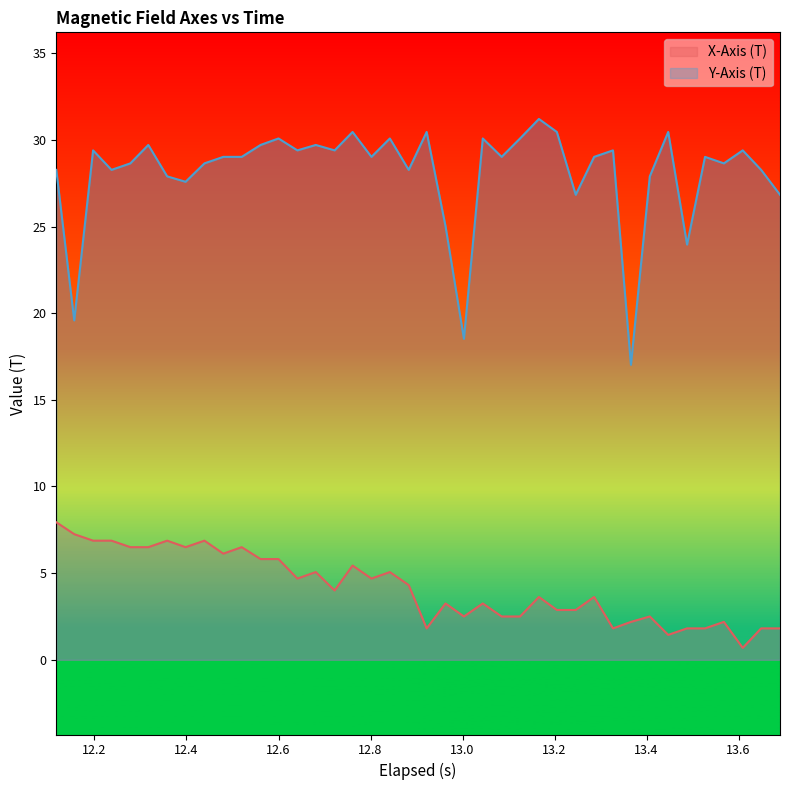

True or false: Y-Axis (T) and X-Axis (T) intersect in this chart.

False